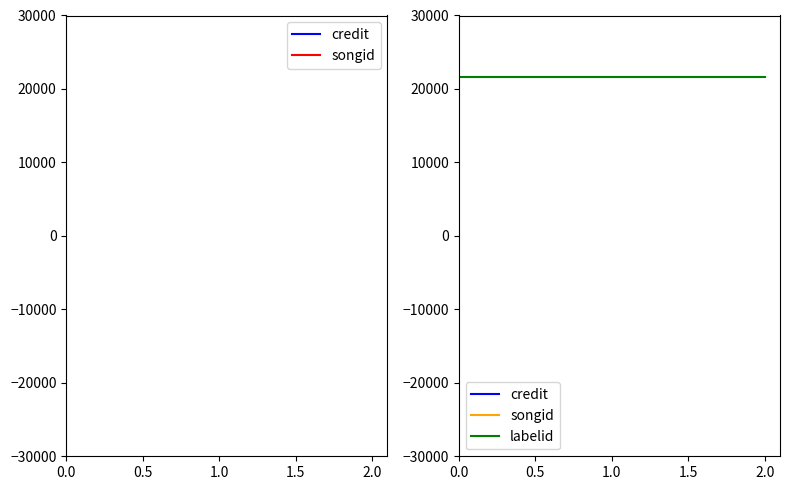

What is the label of the 3rd point from the left?

2.0